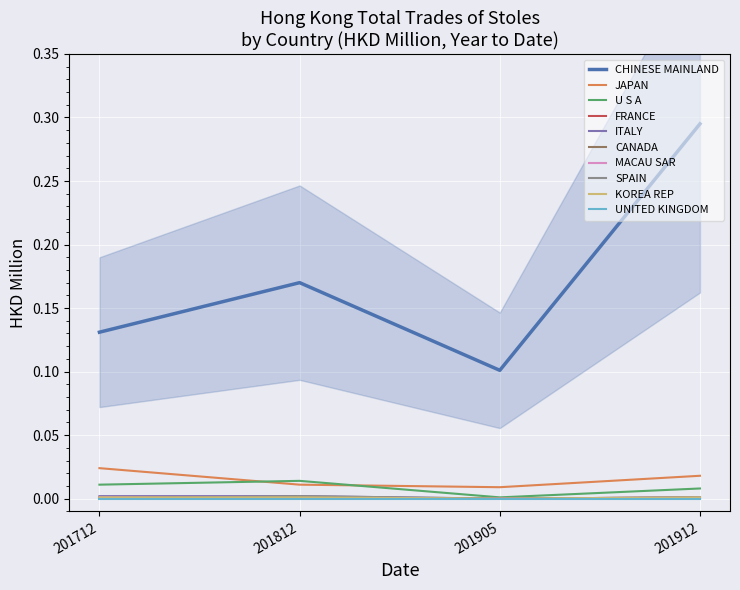

At which category does 201712 HKD Million reach its first local valley?

FRANCE